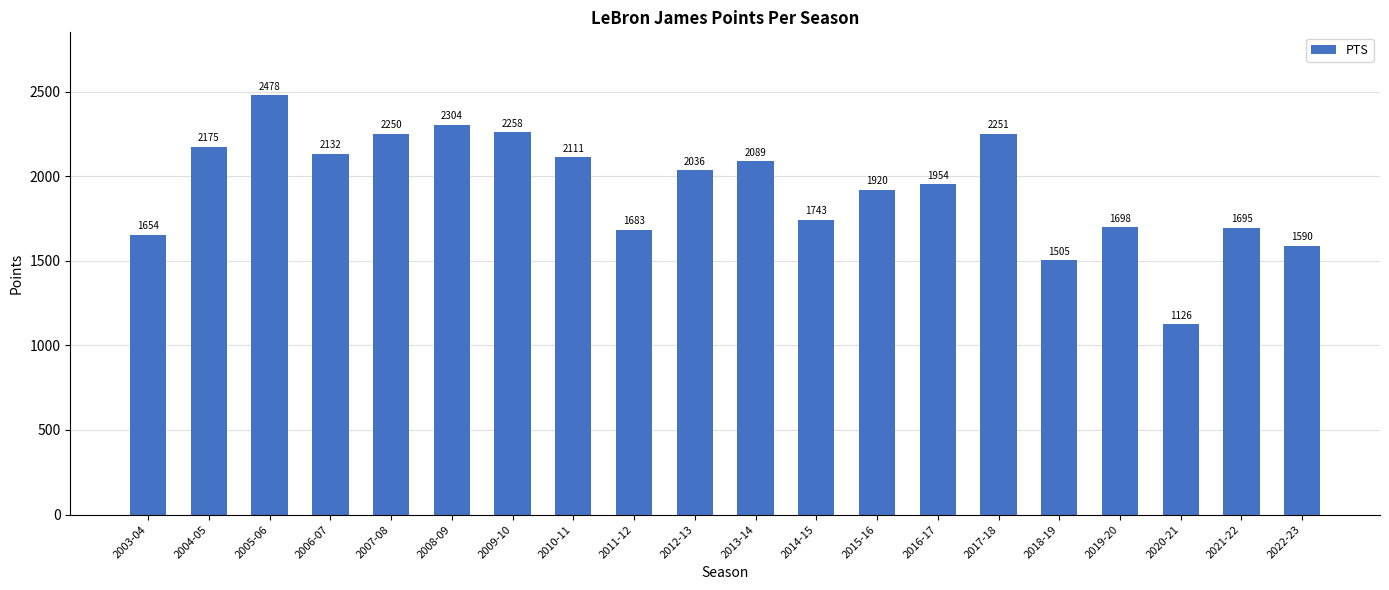

At which category does the chart reach its minimum across all series?

2020-21